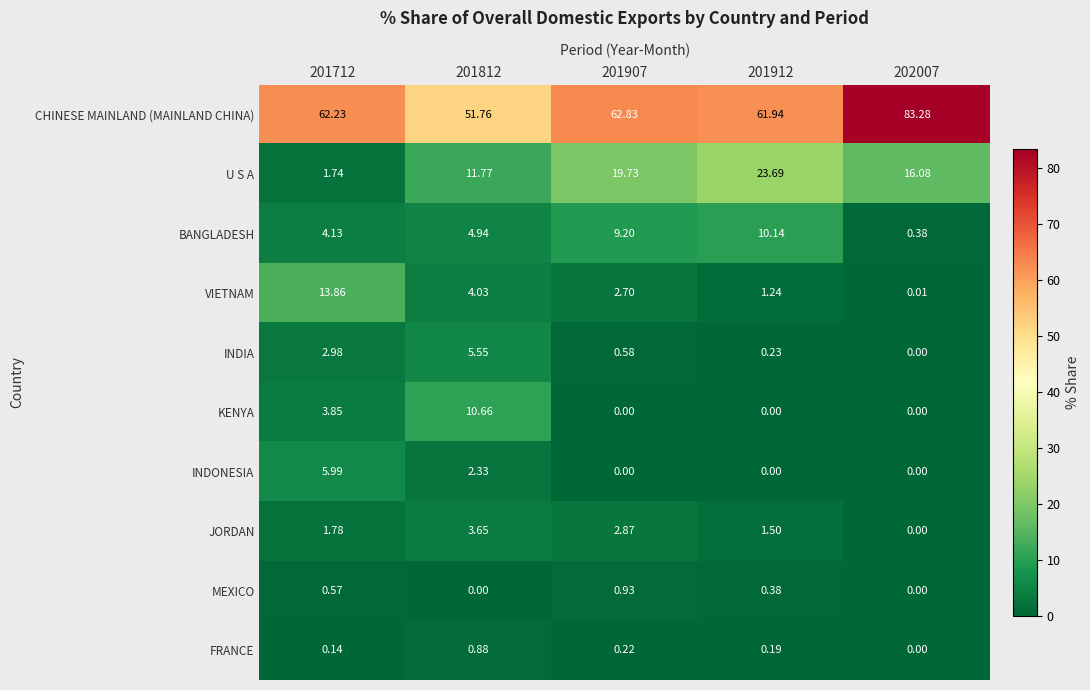

How many series are shown in this chart?

10